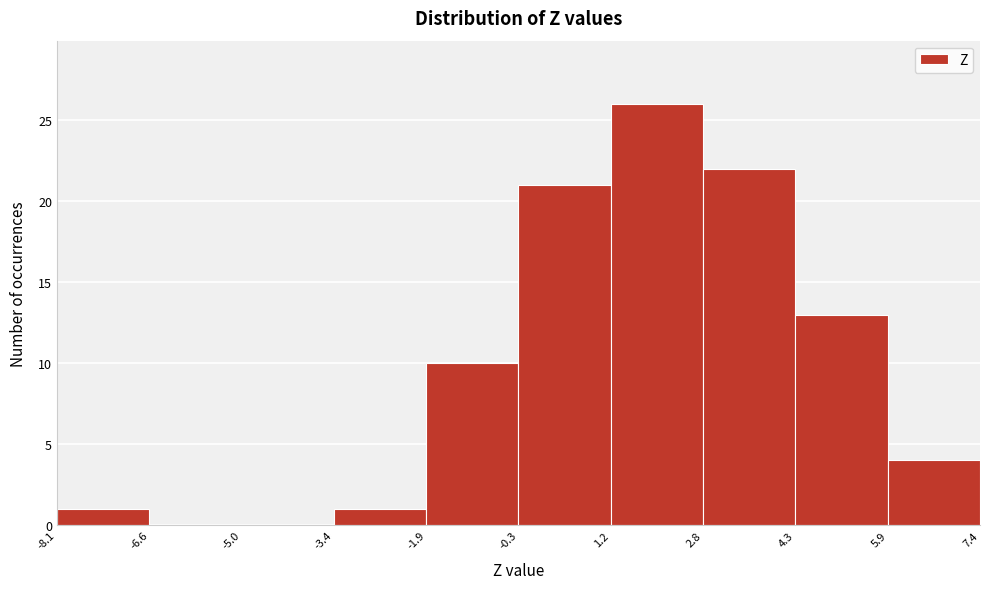

Reading left to right, list every bar in this chart as the range it spans on the x-axis followed by its height. The values are not printed on the chart, so give them approximately, as read against the axis.

-8.1 to -6.6: 1
-6.6 to -5.0: 0
-5.0 to -3.4: 0
-3.4 to -1.9: 1
-1.9 to -0.3: 10
-0.3 to 1.2: 21
1.2 to 2.8: 26
2.8 to 4.3: 22
4.3 to 5.9: 13
5.9 to 7.4: 4